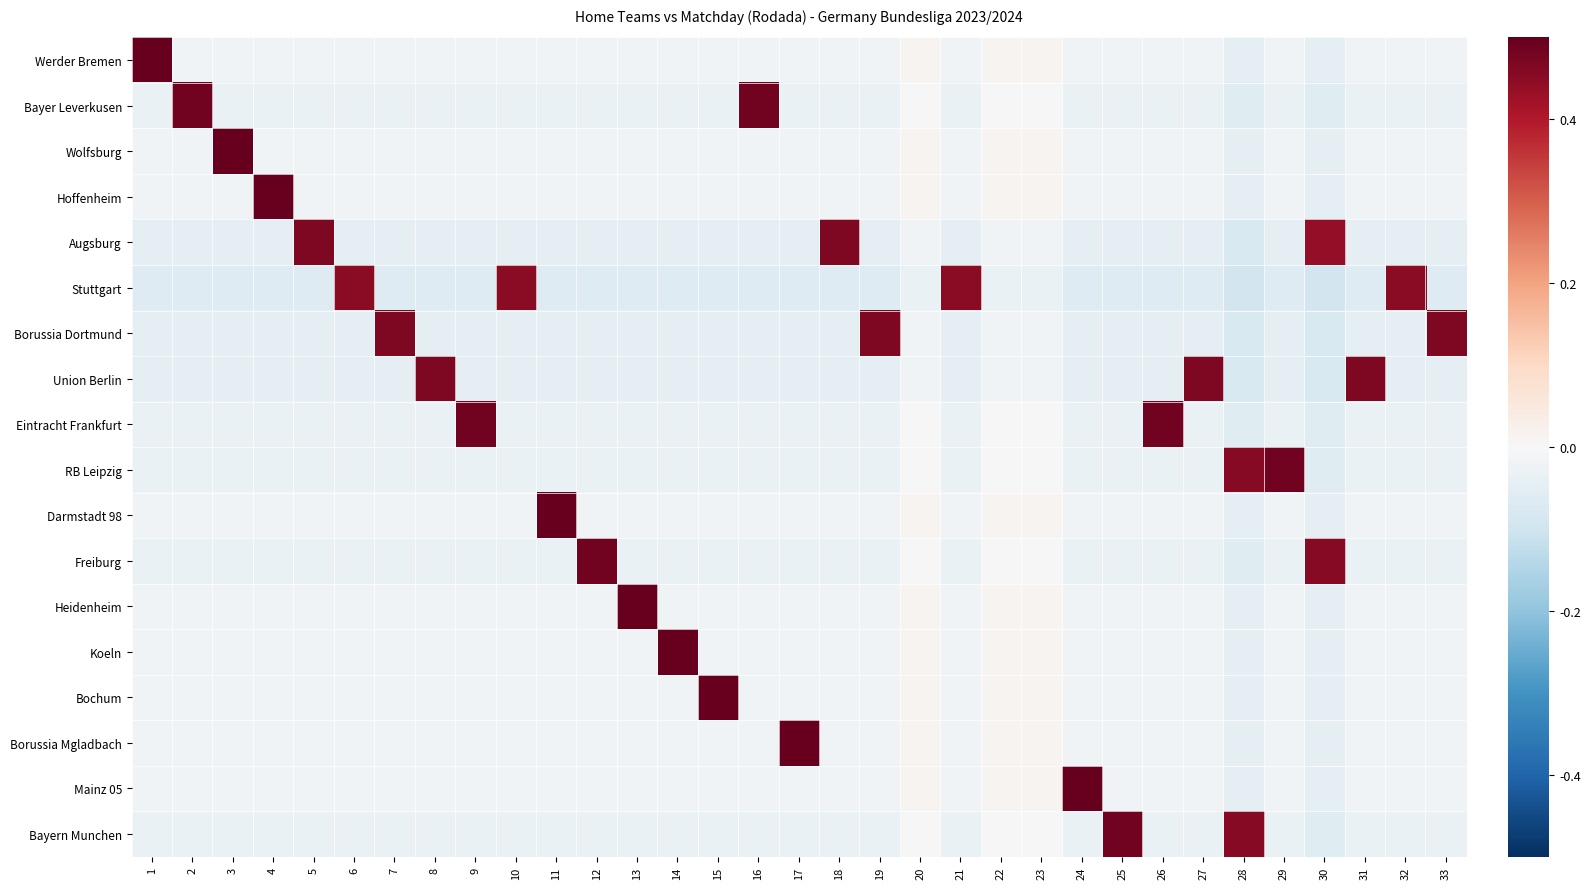

At 22, list the series in order from smallest to largest.

Stuttgart, Augsburg, Borussia Dortmund, Union Berlin, Bayer Leverkusen, Eintracht Frankfurt, RB Leipzig, Freiburg, Bayern Munchen, Werder Bremen, Wolfsburg, Hoffenheim, Darmstadt 98, Heidenheim, Koeln, Bochum, Borussia Mgladbach, Mainz 05